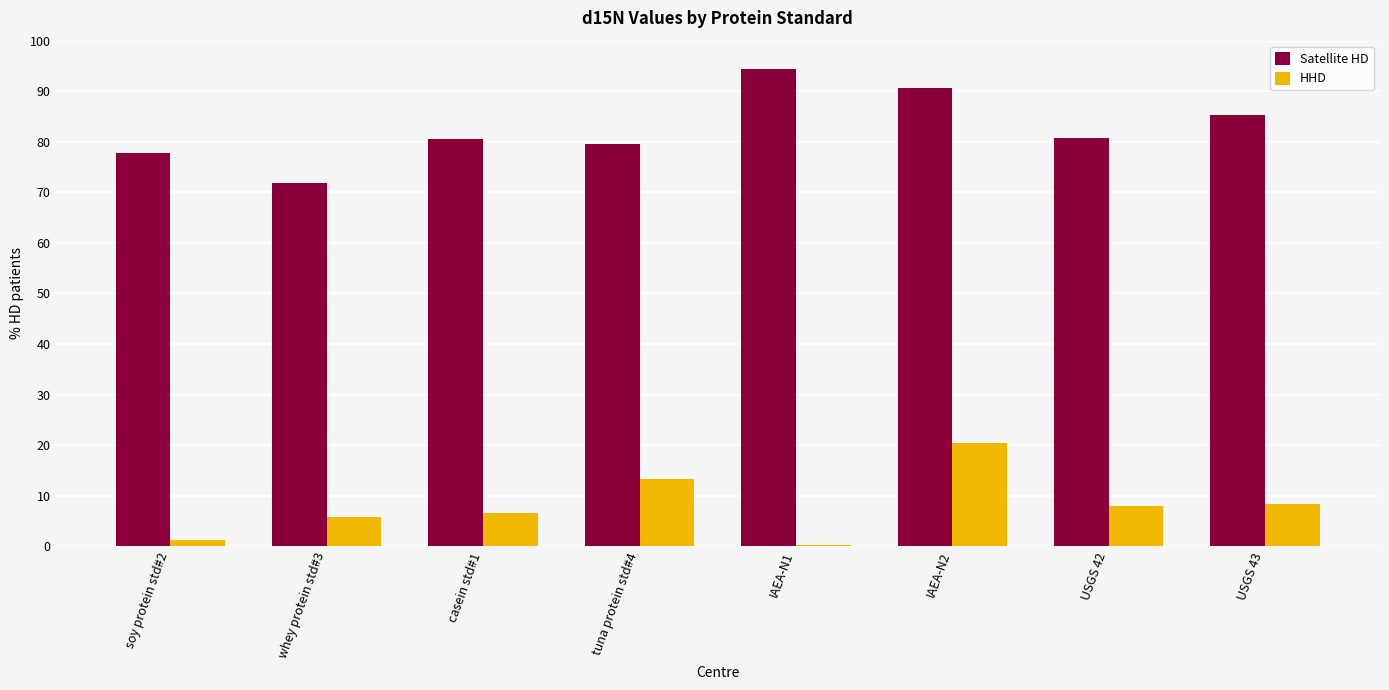

What is the difference between the HHD values at casein std#1 and IAEA-N2?

13.8